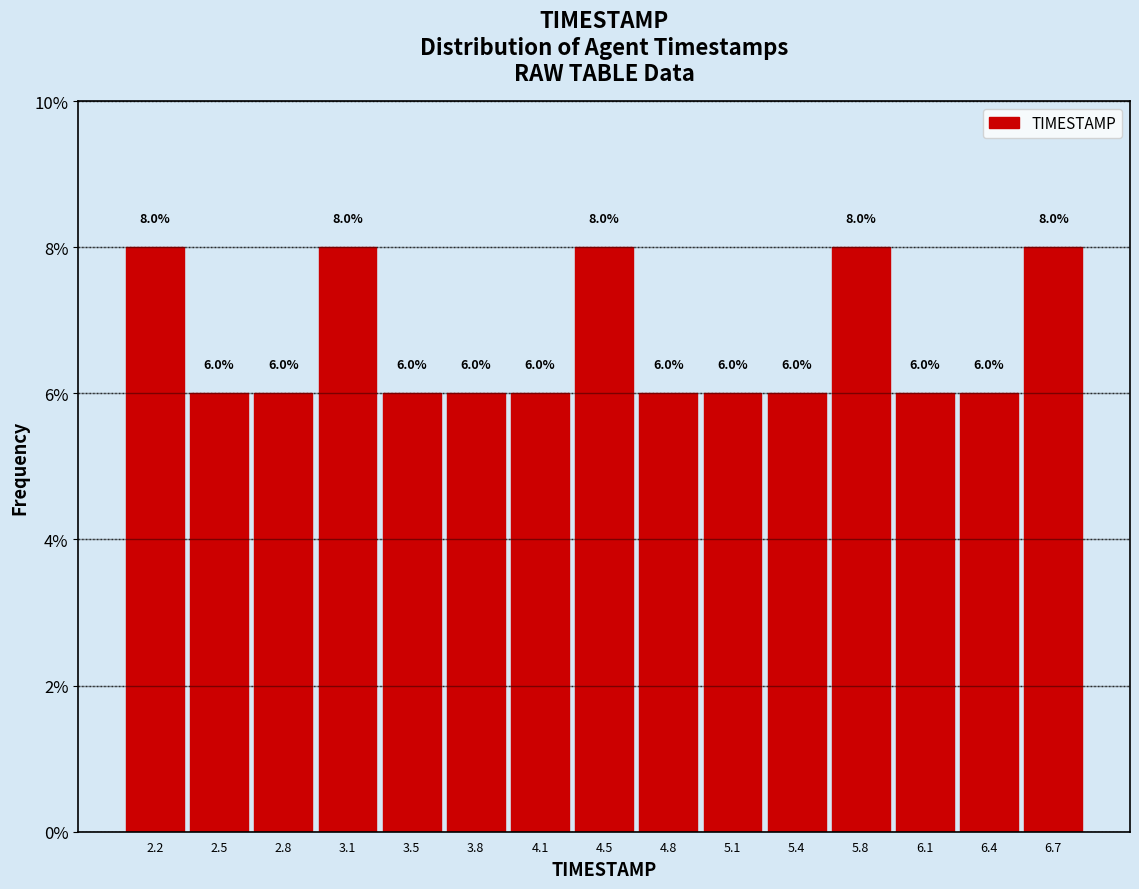

Reading left to right, list every bar in this chart as the range it spans on the x-axis followed by its height. The bar edges are not printed on the chart, so give them approximately, as read against the axis.

2.00 to 2.35: 8.0
2.35 to 2.65: 6.0
2.65 to 3.00: 6.0
3.00 to 3.30: 8.0
3.30 to 3.65: 6.0
3.65 to 3.95: 6.0
3.95 to 4.30: 6.0
4.30 to 4.60: 8.0
4.60 to 4.95: 6.0
4.95 to 5.25: 6.0
5.25 to 5.60: 6.0
5.60 to 5.90: 8.0
5.90 to 6.25: 6.0
6.25 to 6.55: 6.0
6.55 to 6.90: 8.0